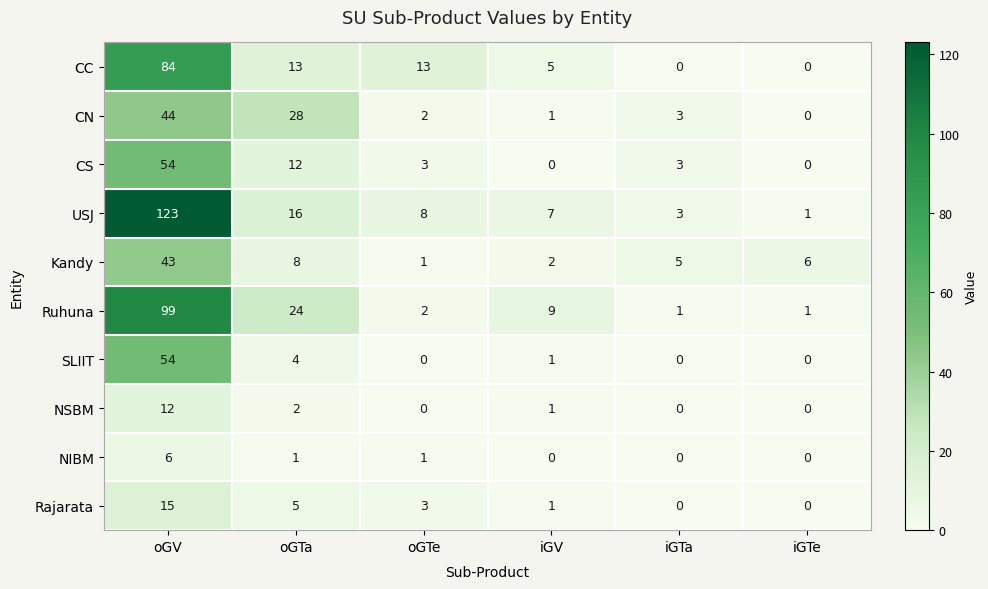

Is the value of USJ at iGTe greater than the value of NSBM at oGTa?

No